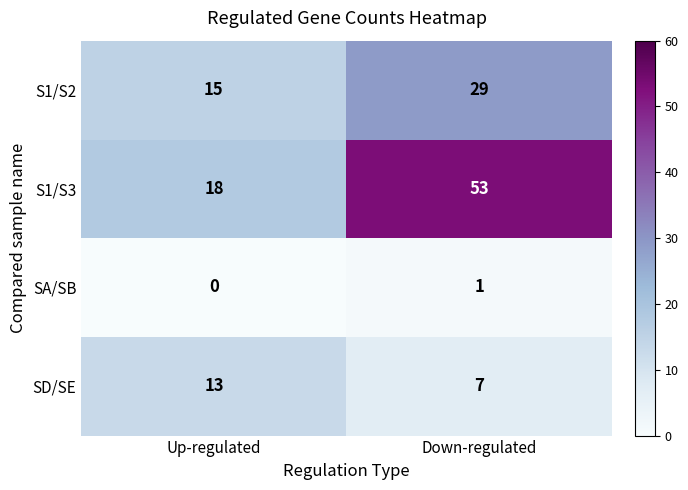

What is the sum of the S1/S3 values at Down-regulated and Up-regulated?

71